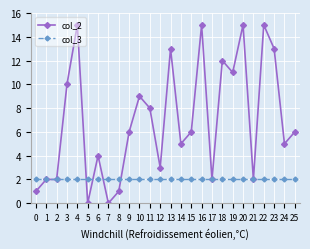

The value of col_3 at 14 is 3. True or false?

False